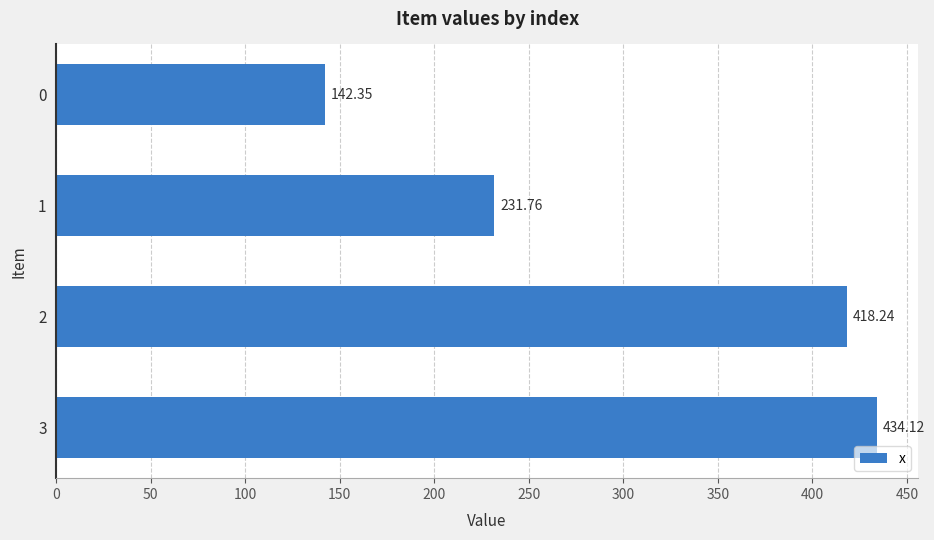

Count the number of values greater than 418.

2